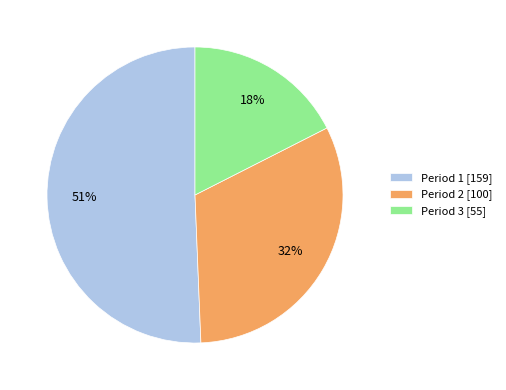

To the nearest percent, what portion does Period 2 represent?

32%